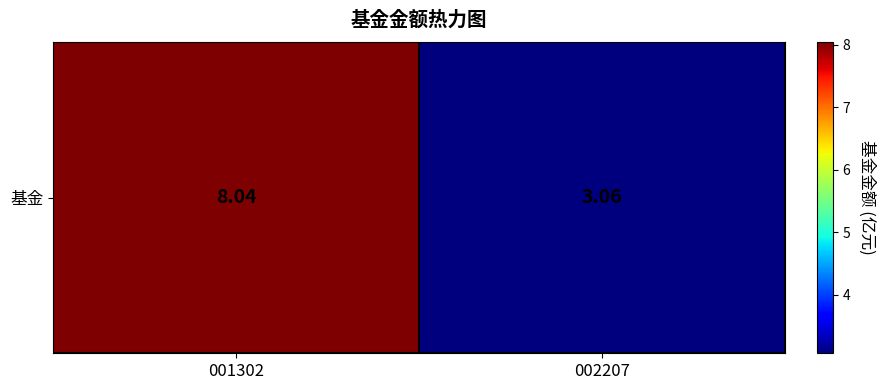

Which category has the lowest value across all series?

002207